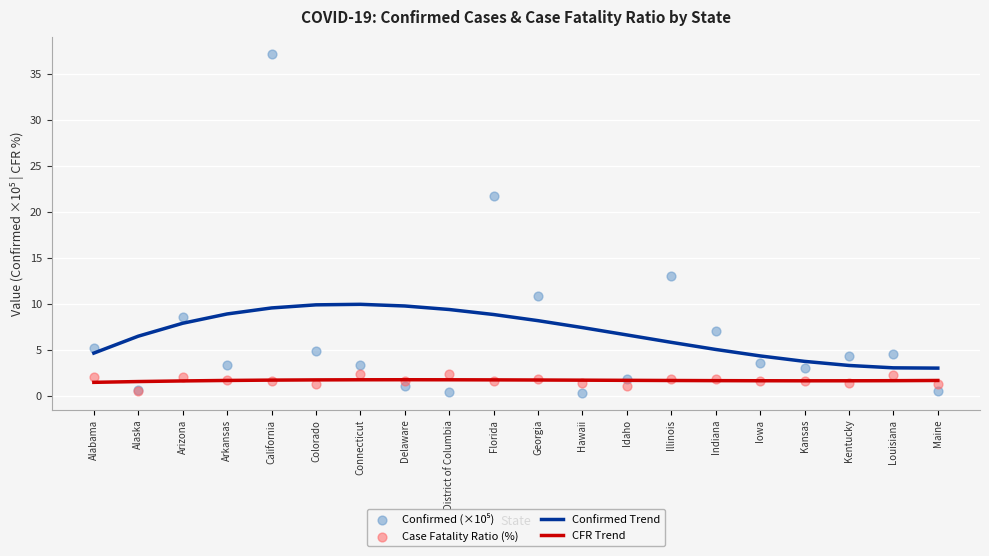

Which series reaches the minimum Y coordinate?

Confirmed (×10⁵)